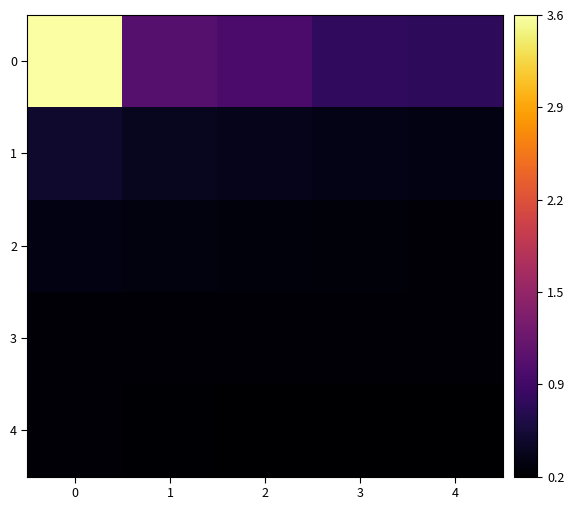

Reading right to left, list all the values displayed in this chart.

0: 4=711438	3=729627	2=928049	1=1019976	0=3607088
1: 4=284596	3=315434	2=330796	1=362133	0=443393
2: 4=221421	3=229172	2=247991	1=251552	0=277802
3: 4=211902	3=217225	2=219071	1=219772	0=220249
4: 4=169162	3=170893	2=181826	1=184211	0=204914